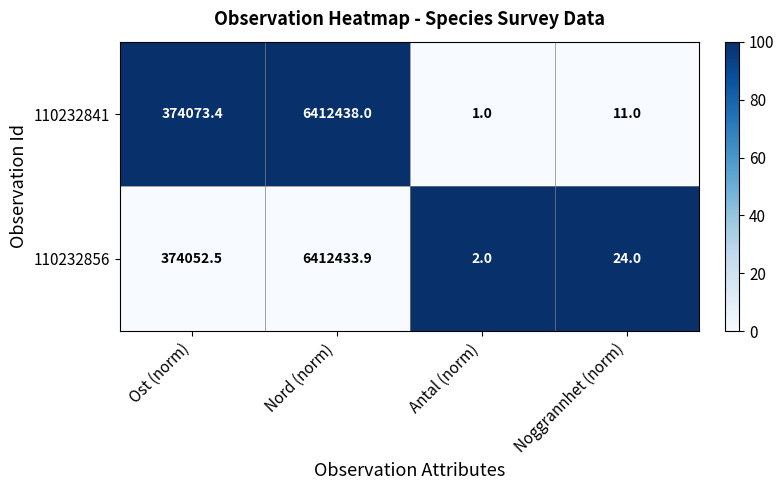

What is the sum of all 110232841 values?

6786523.4